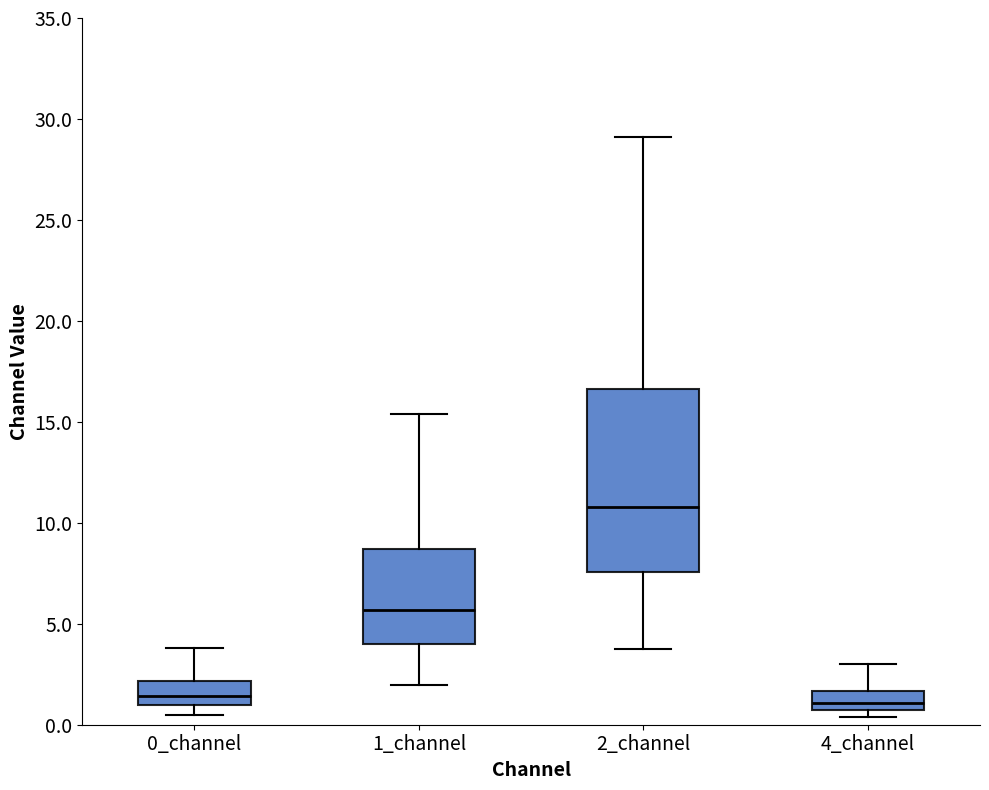

Comparing the boxes themselves (not the whiskers), which one is the tallest?

2_channel